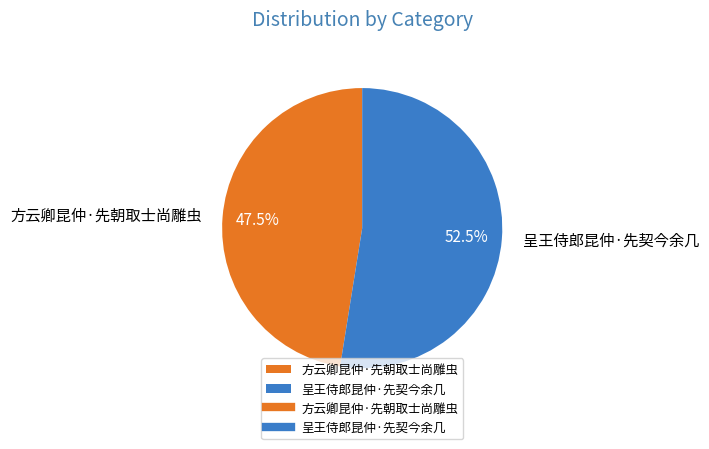

What percentage is NOT represented by 方云卿昆仲·先朝取士尚雕虫?

52.5%